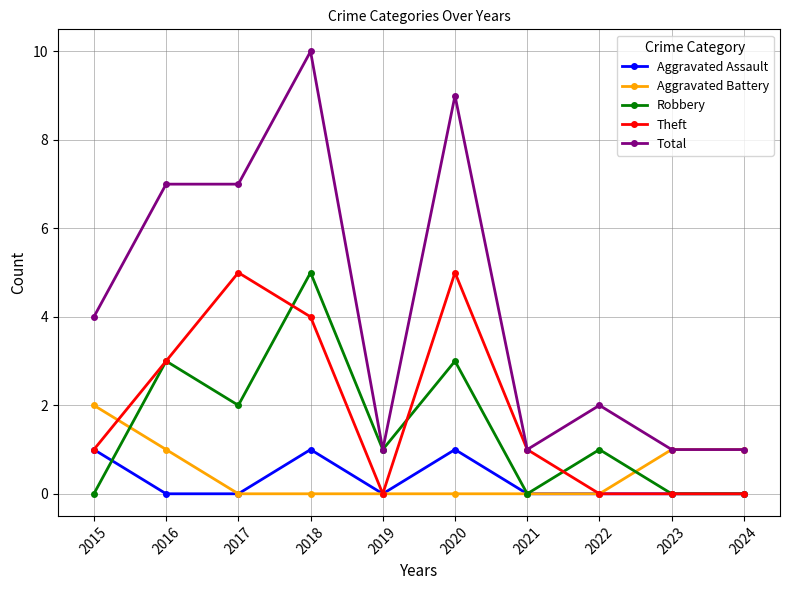

What is the spread (max minus min) of values at 2016?

7